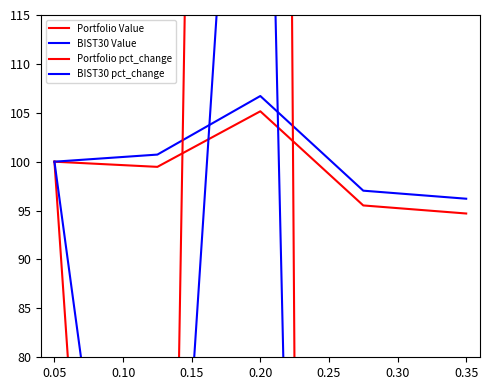

What is the value of the Portfolio pct_change point at the 3rd from the left?

581.6